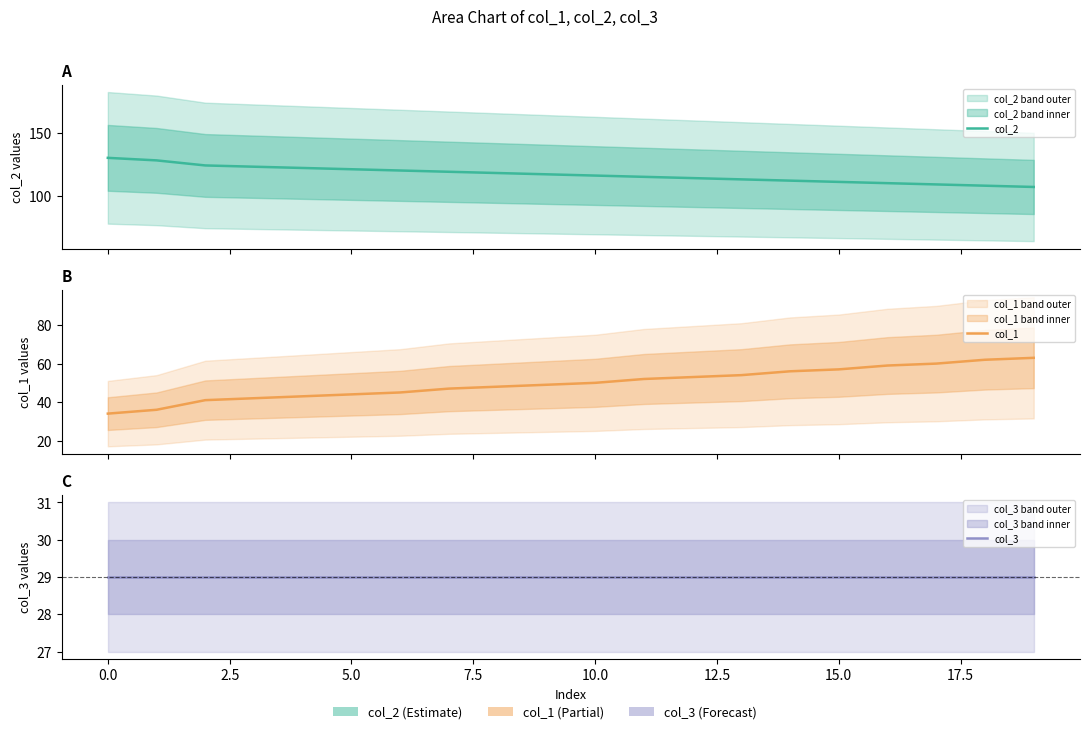

At how many categories does at least one series exceed 46?

20